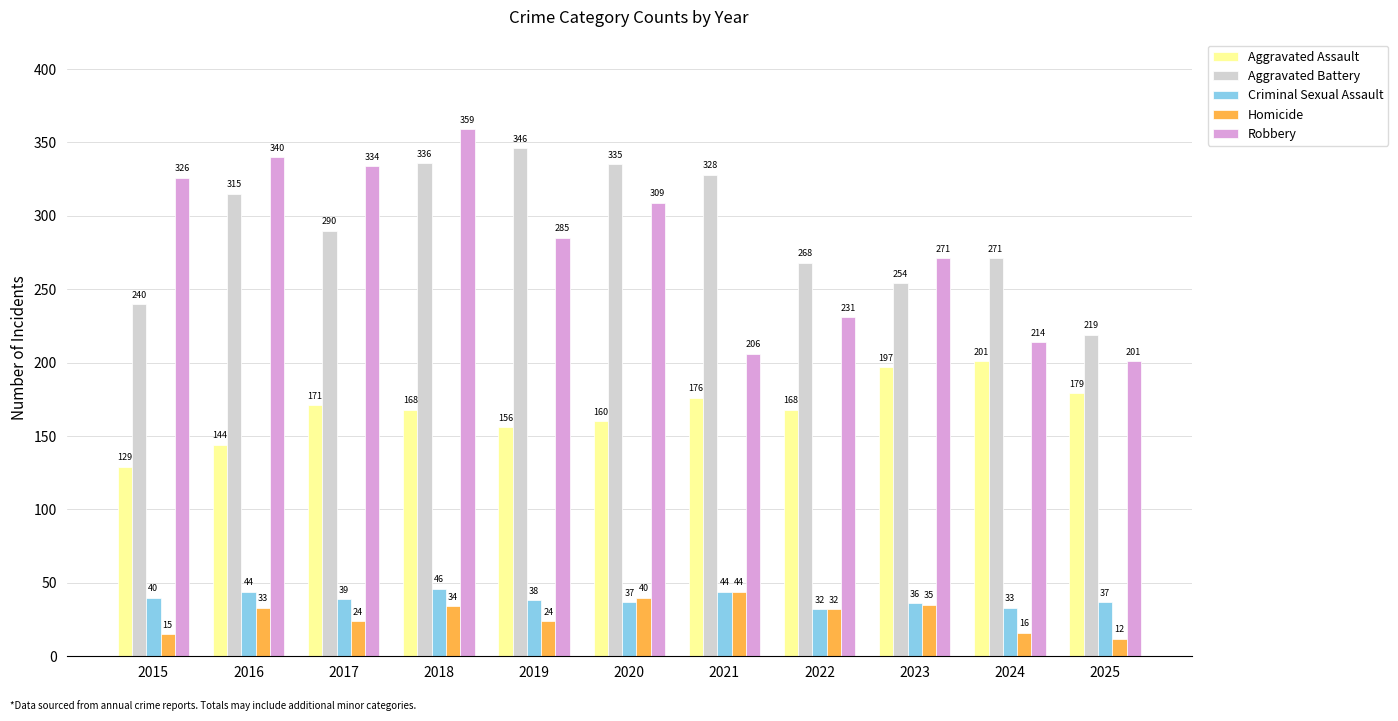

What is the average value of the Aggravated Battery series?

291